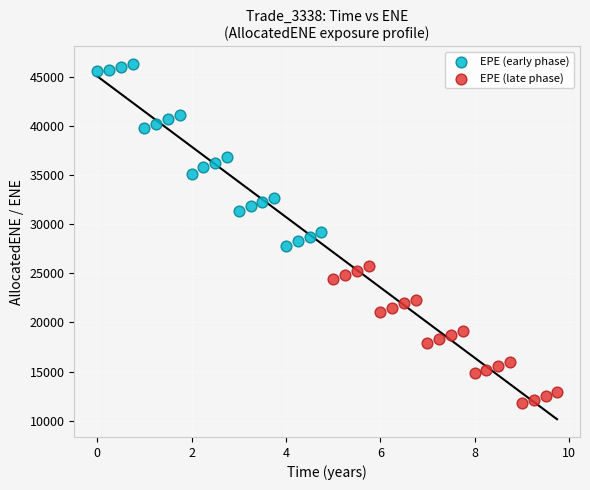

Which series contains the highest Y value?

EPE (early phase)